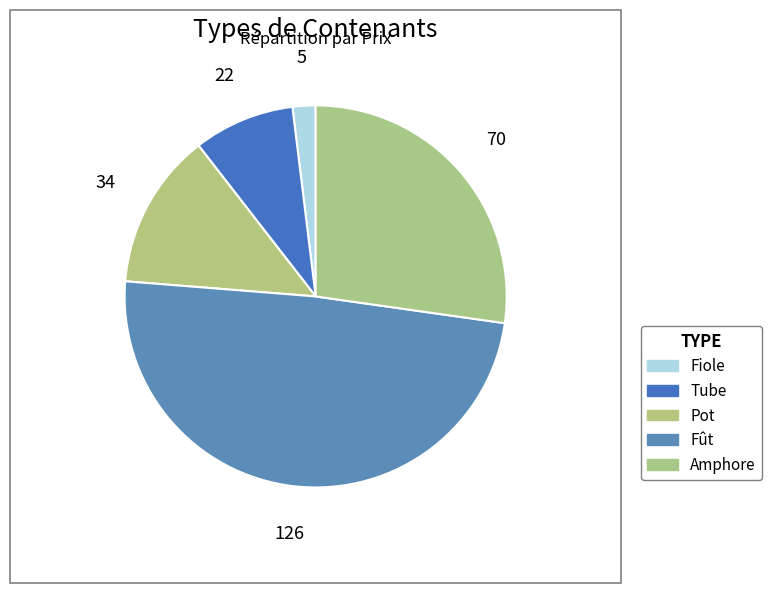

To the nearest percent, what is the average slice percentage?

20%